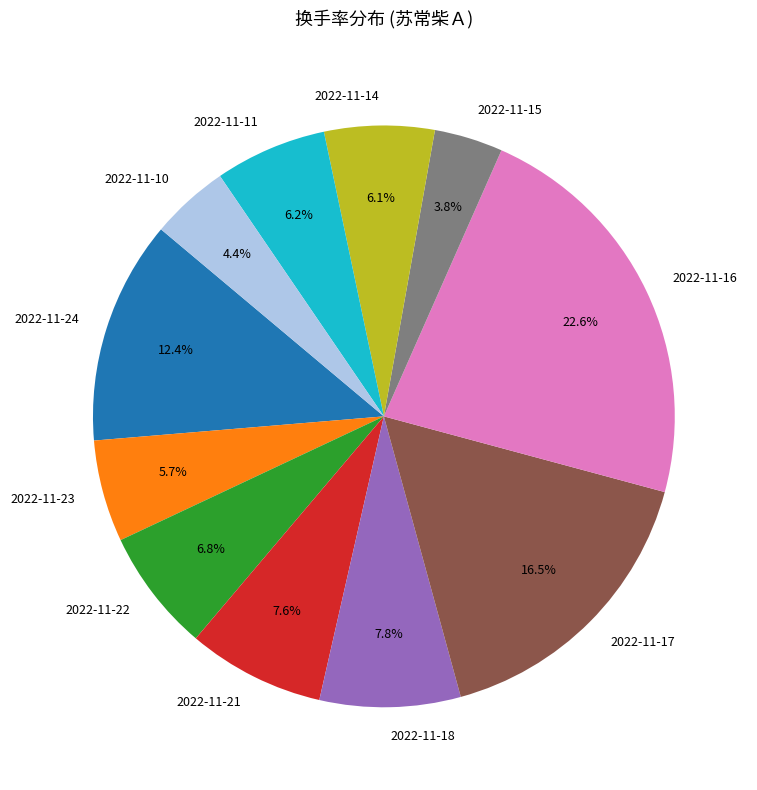

How many segments does this pie chart have?

11